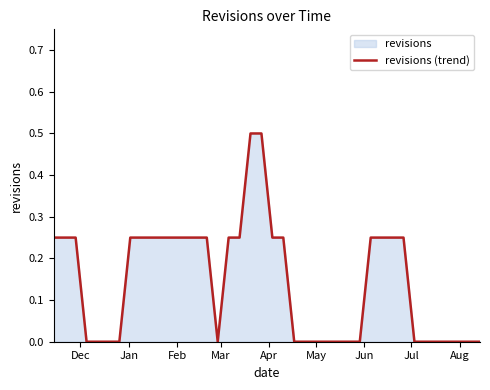

Reading left to right, extract all data points from this chart.

0.2	0.2	0.2	0.0	0.0	0.0	0.0	0.2	0.2	0.2	0.2	0.2	0.2	0.2	0.2	0.0	0.2	0.2	0.5	0.5	0.2	0.2	0.0	0.0	0.0	0.0	0.0	0.0	0.0	0.2	0.2	0.2	0.2	0.0	0.0	0.0	0.0	0.0	0.0	0.0